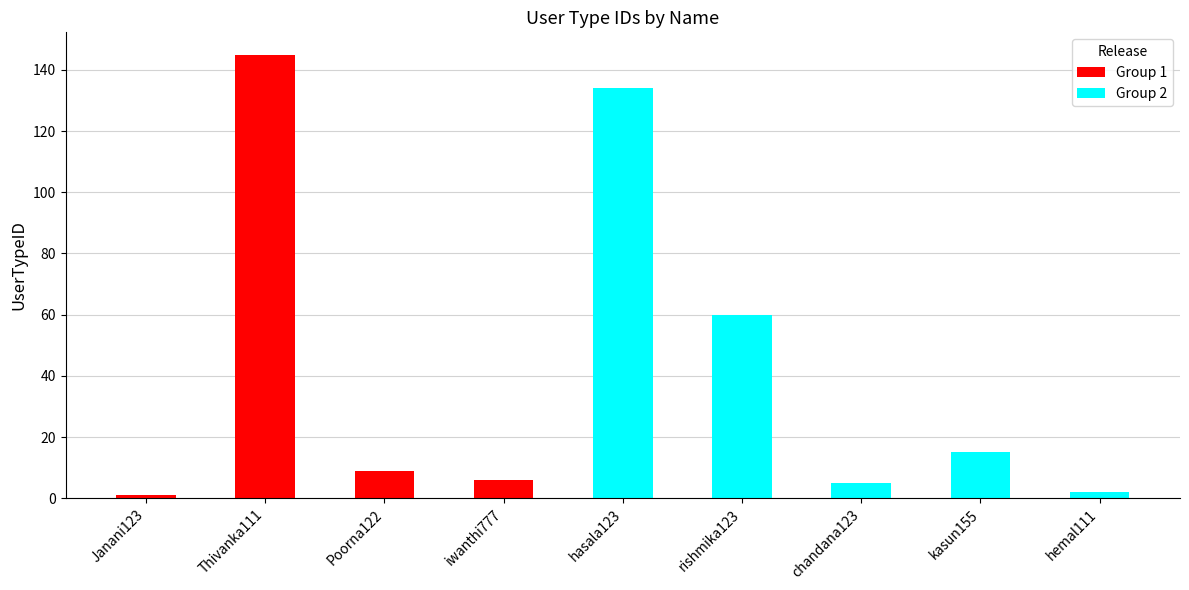

What is the difference between the values at chandana123 and rishmika123?

55